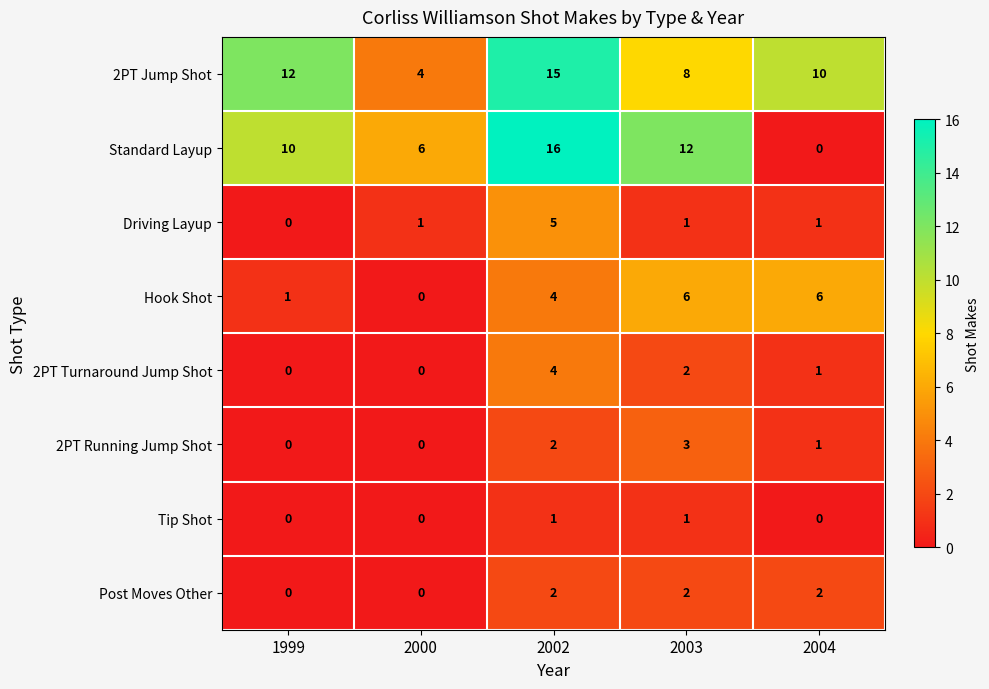

At which category is the sum across all series the highest?

2002